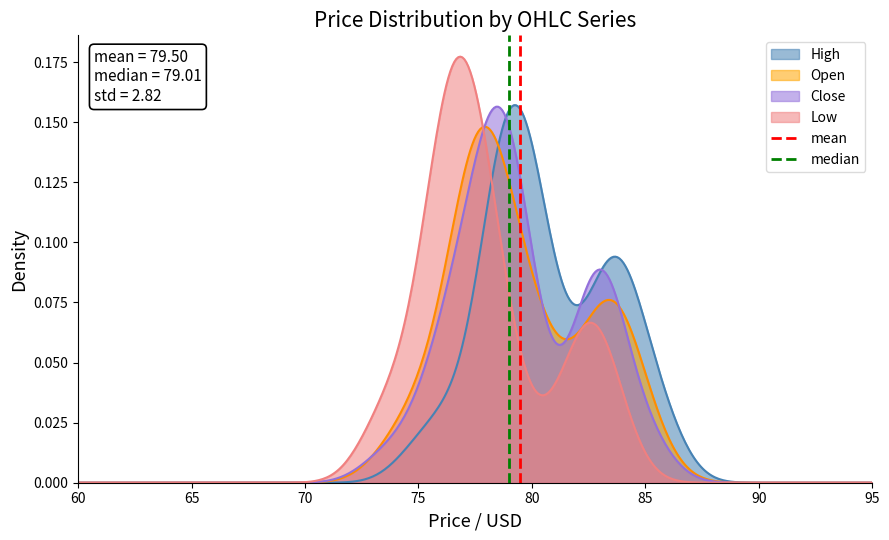

The median series shows 1 at 65. True or false?

False